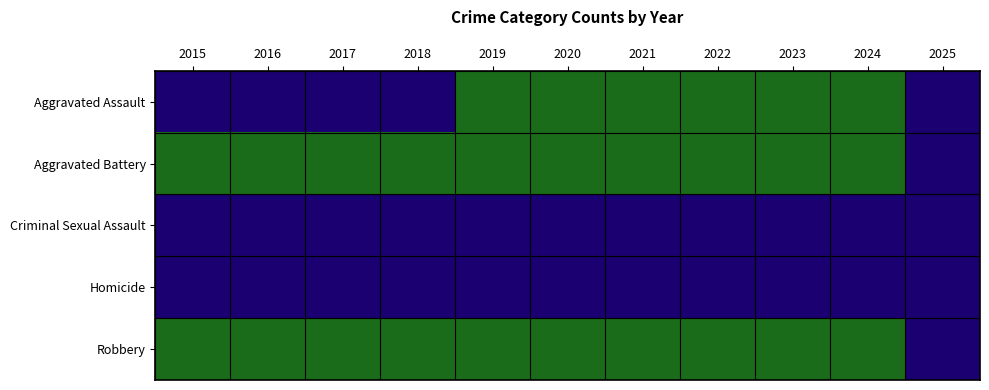

What is the smallest value displayed?

36